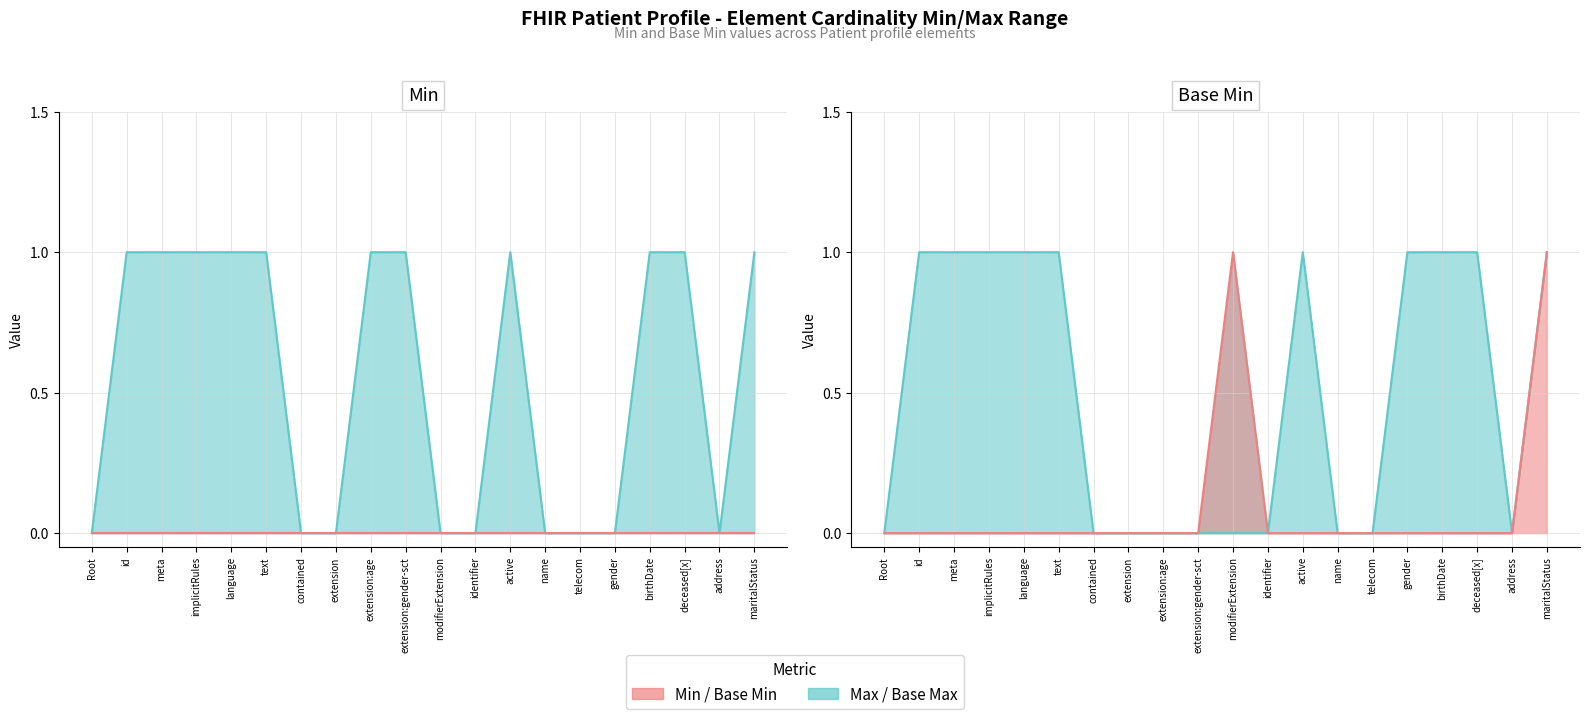

At which category does Max line reach its first local valley?

address